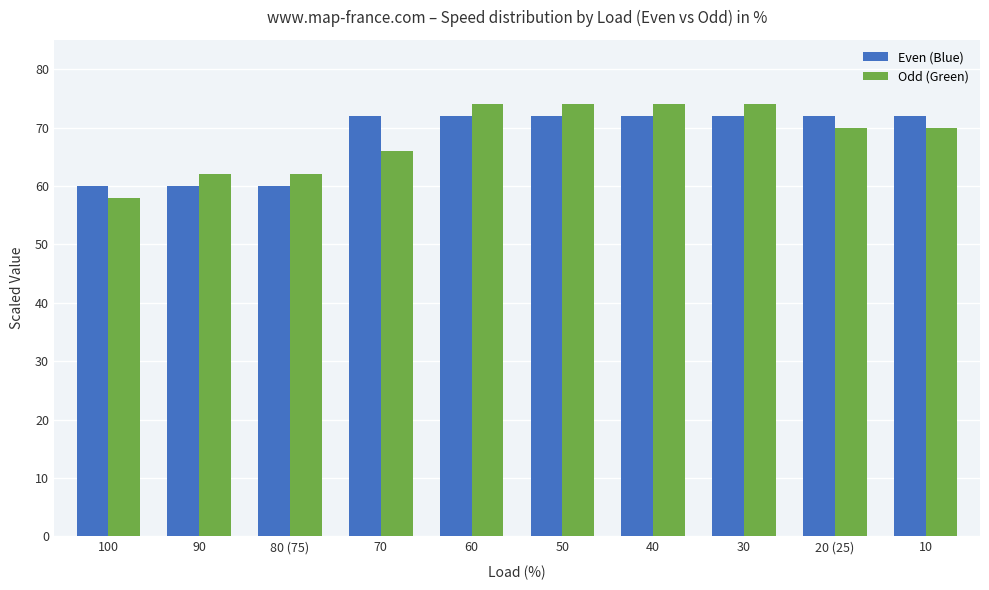

What is the minimum value shown in the chart?

58